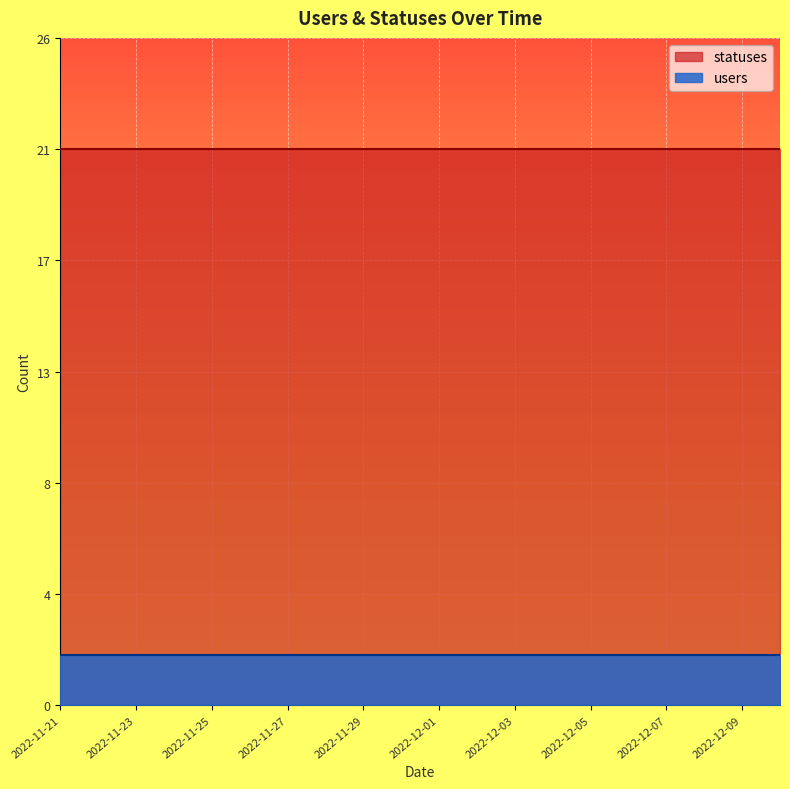

Reading right to left, extract all data points from this chart.

statuses: 22	22	22	22	22	22	22	22	22	22	22	22	22	22	22	22	22	22	22	22
users: 2	2	2	2	2	2	2	2	2	2	2	2	2	2	2	2	2	2	2	2